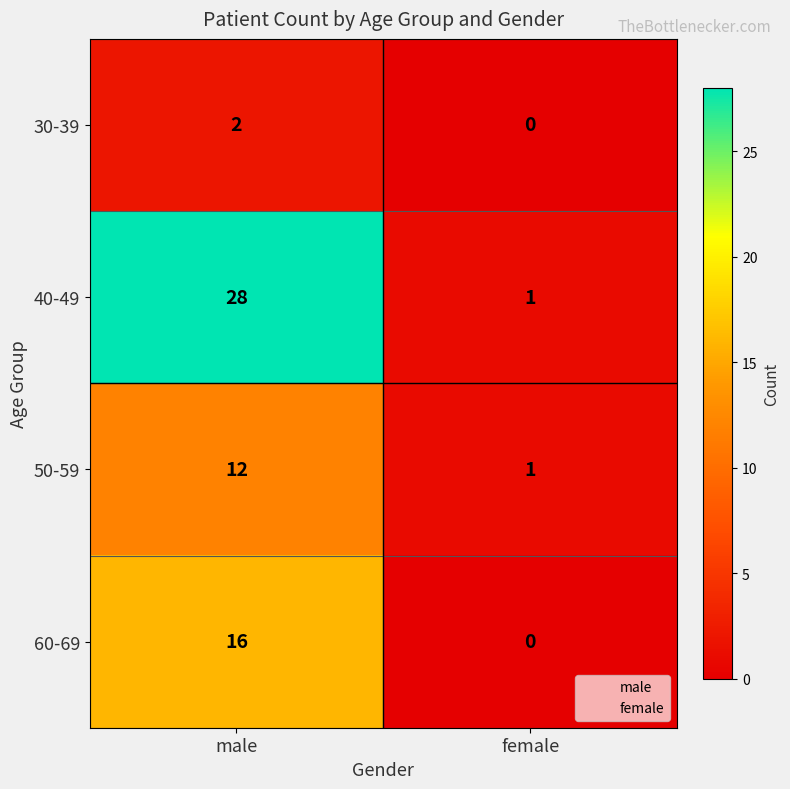

Is the value of 60-69 at female greater than the value of 30-39 at male?

No